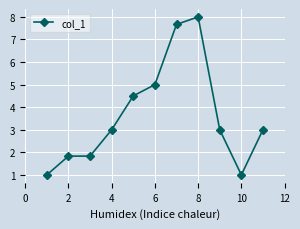

What is the greatest value displayed?

8.0